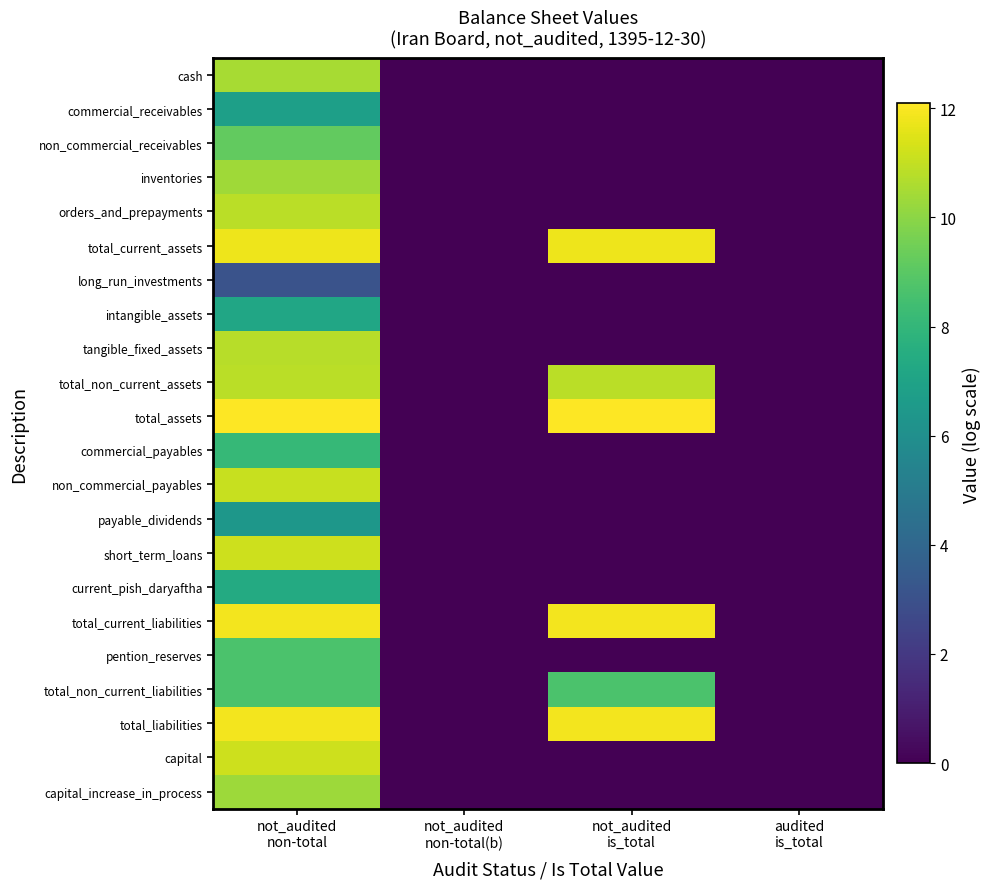

How many distinct data groups are displayed?

22